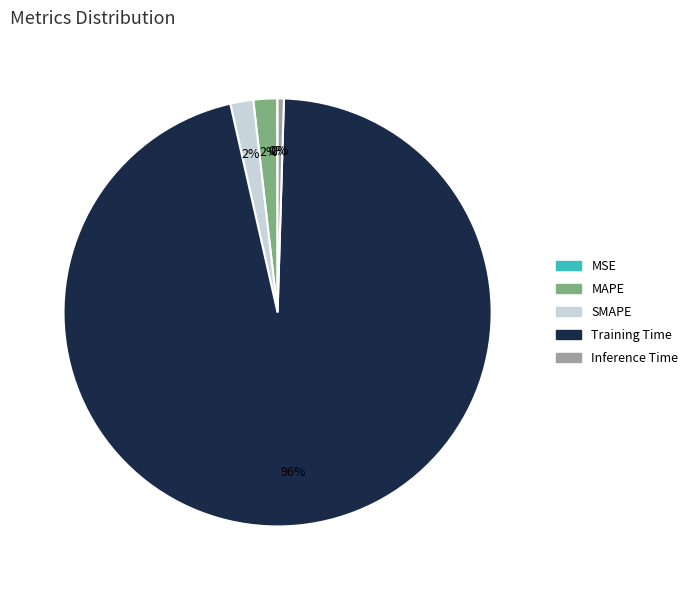

To the nearest percent, what is the average slice percentage?

20%